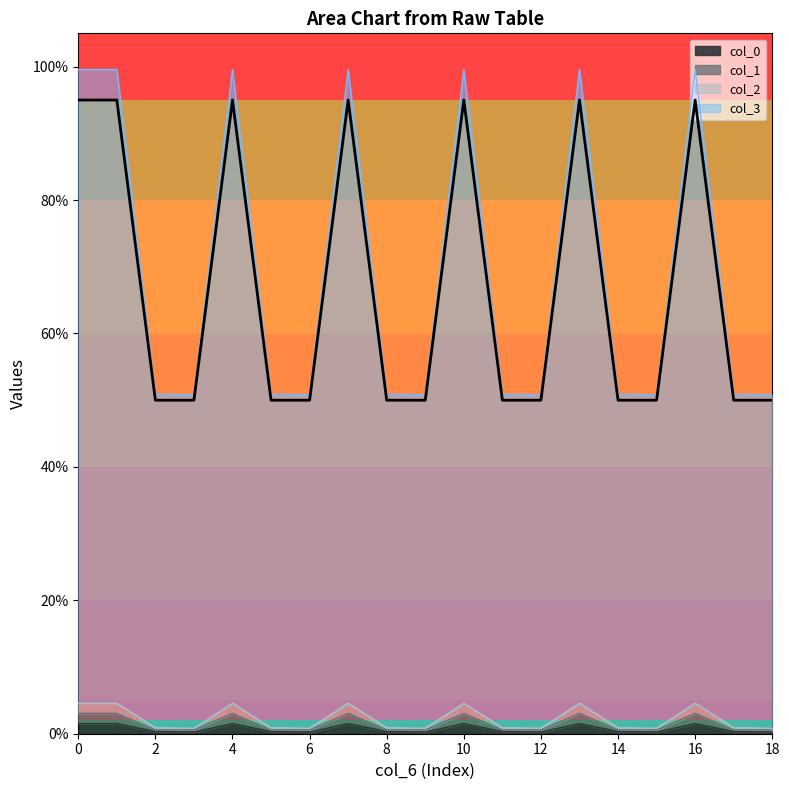

The value of col_10 at 14 is 0.5. True or false?

True